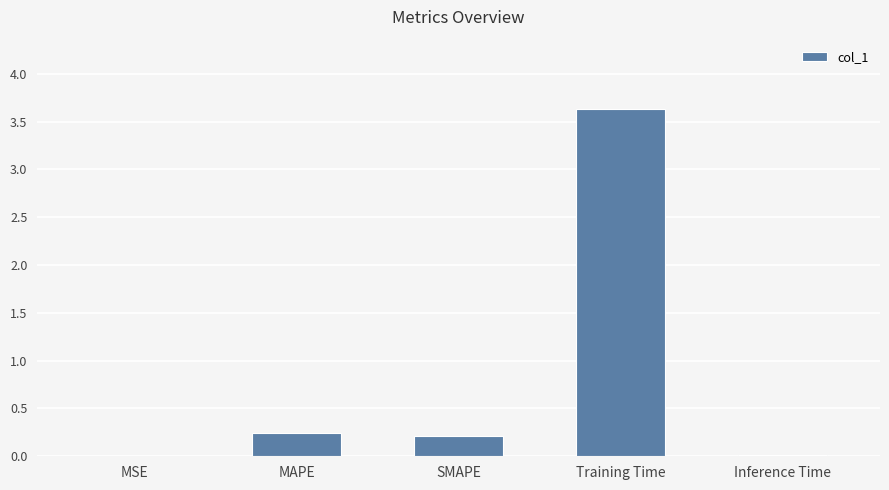

Which has a higher value, MAPE or Inference Time?

MAPE